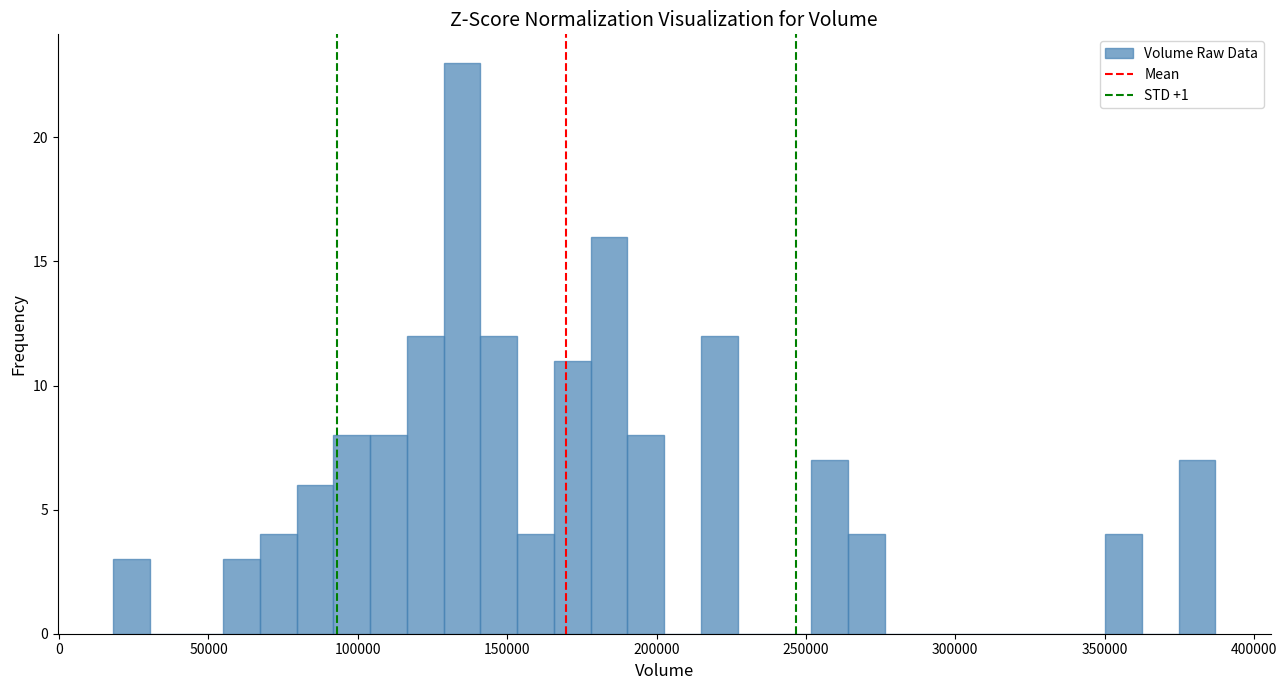

Around what value on the x-axis is the tallest bar? Give the approximate position of its centre, as read against the axis.

135000